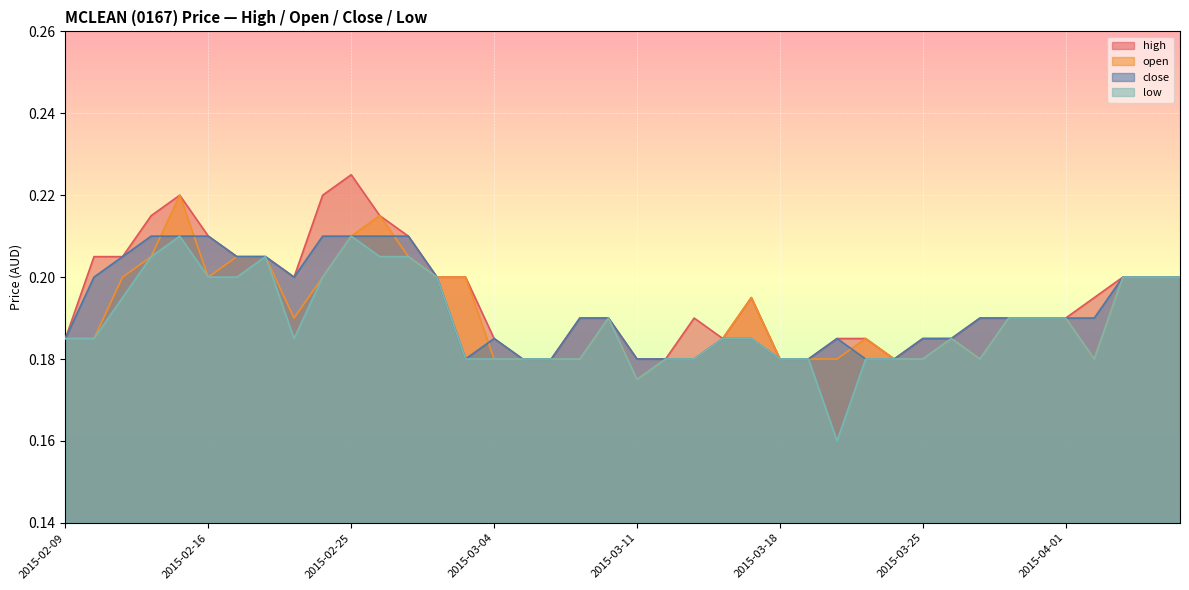

Rank the series at 2015-02-11 from highest to lowest value.

high, close, open, low